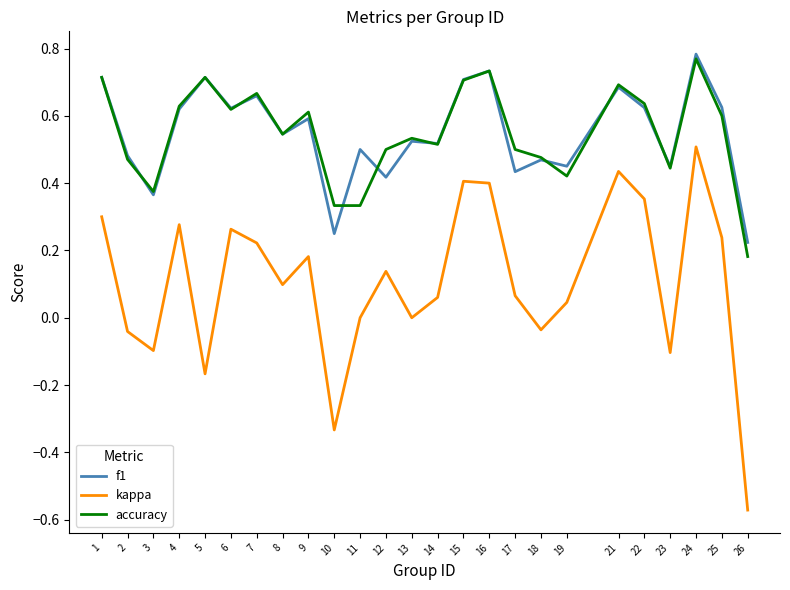

At how many categories does at least one series exceed 0?

25